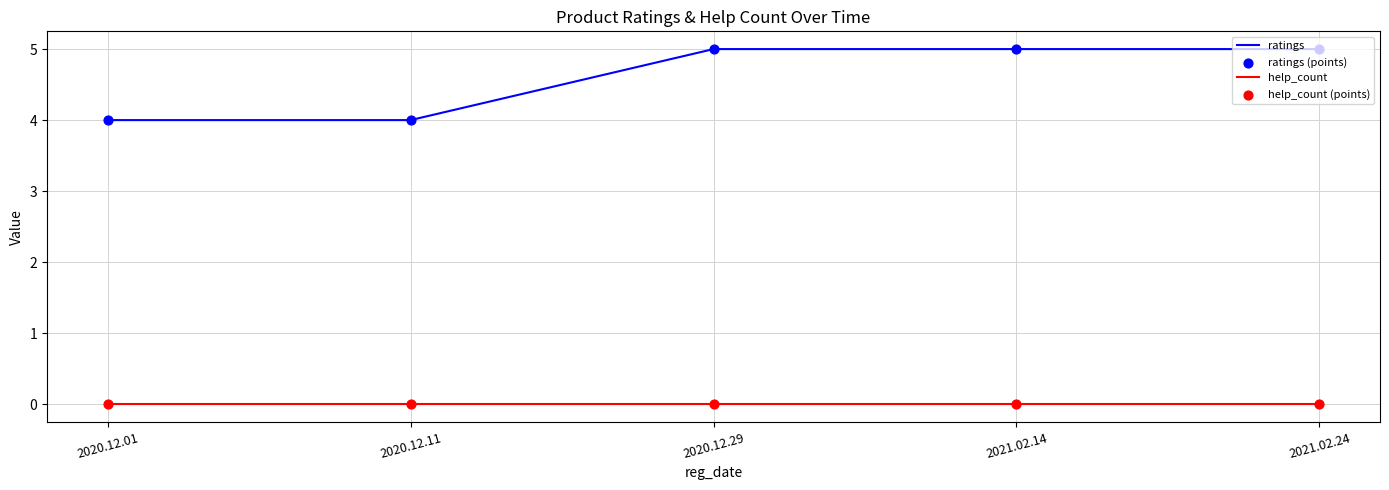

Which series has the largest range (max minus min)?

ratings